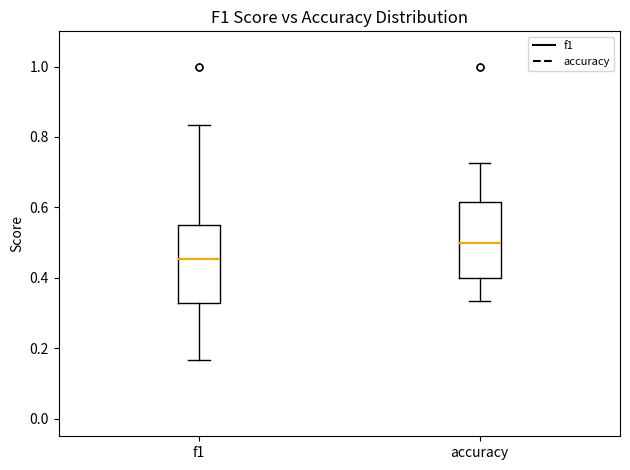

Where does the lower whisker of the box for f1 end on the y-axis? The values are not printed on the chart, so give them approximately, as read against the axis.

0.16